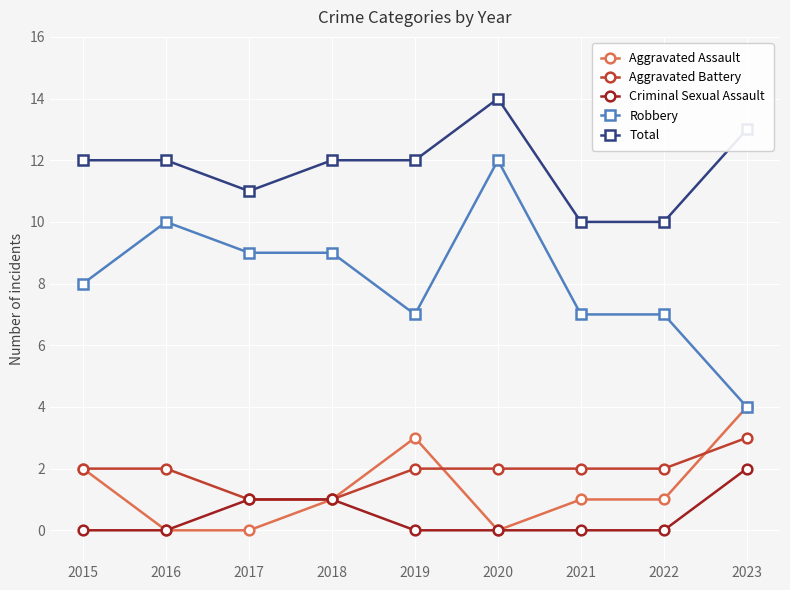

What is the sum of all Robbery values?

73